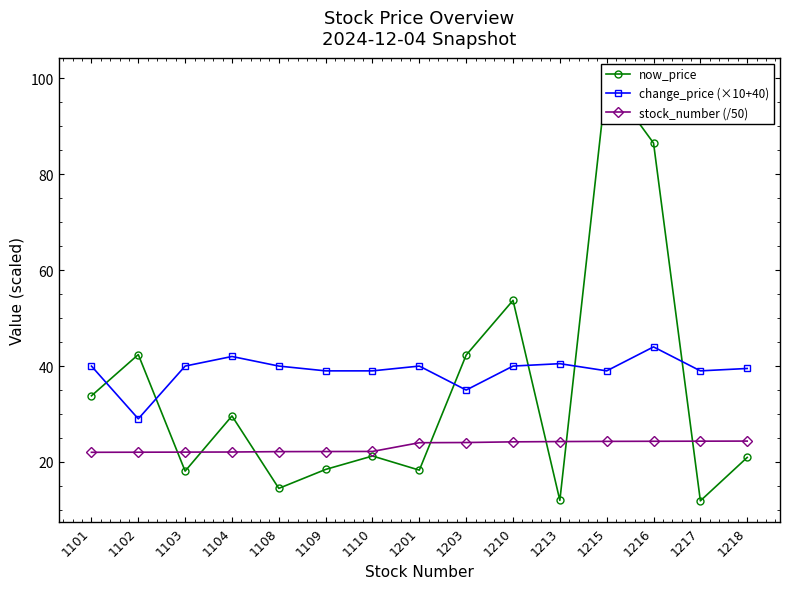

At 1210, list the series in order from largest to smallest.

now_price, change_price (×10+40), stock_number (/50)